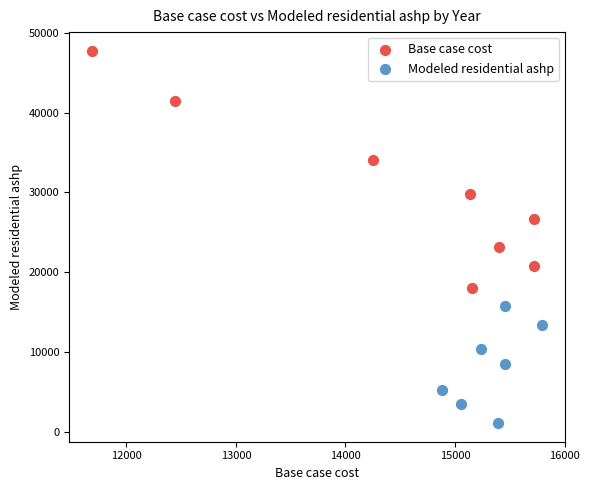

What are all the series names shown in the legend?

Base case cost, Modeled residential ashp